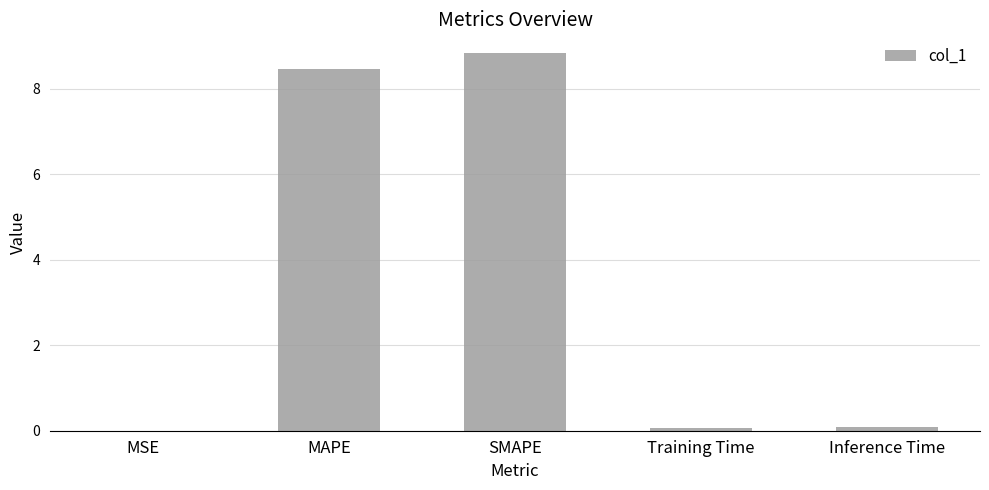

What is the change in value from MSE to MAPE?

+8.5